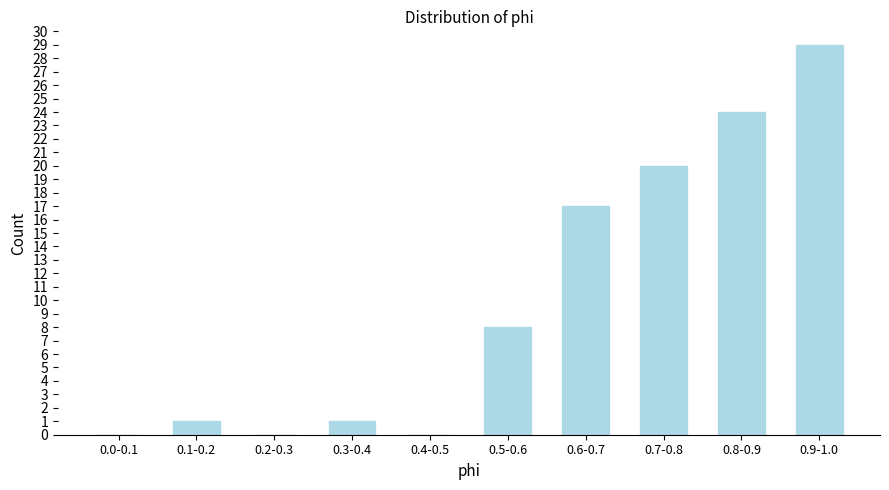

Reading left to right, extract all data points from this chart.

0.0-0.1=0	0.1-0.2=1	0.2-0.3=0	0.3-0.4=1	0.4-0.5=0	0.5-0.6=8	0.6-0.7=17	0.7-0.8=20	0.8-0.9=24	0.9-1.0=29